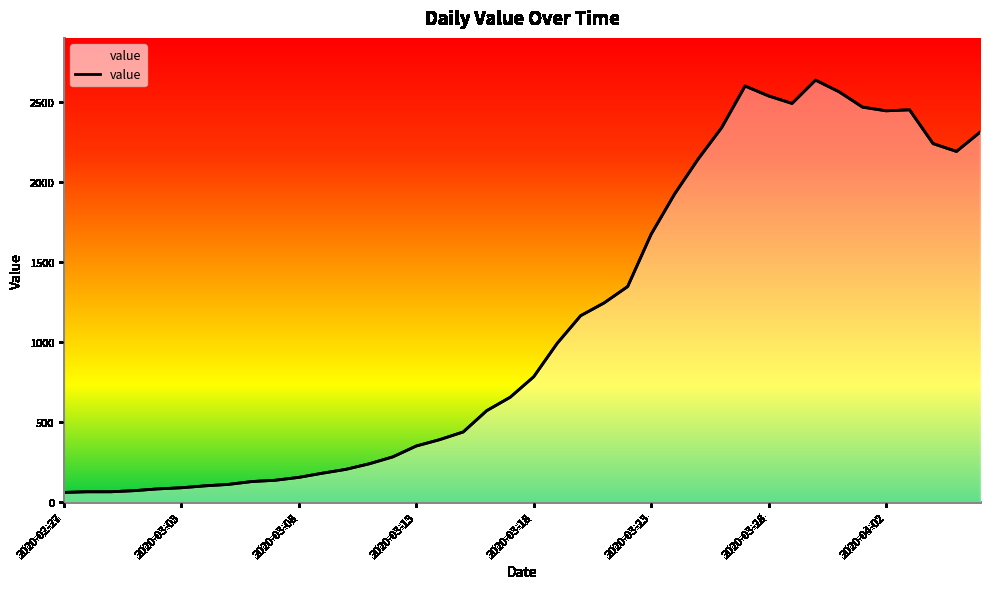

What is the change in value from 16 to 29?

+2211